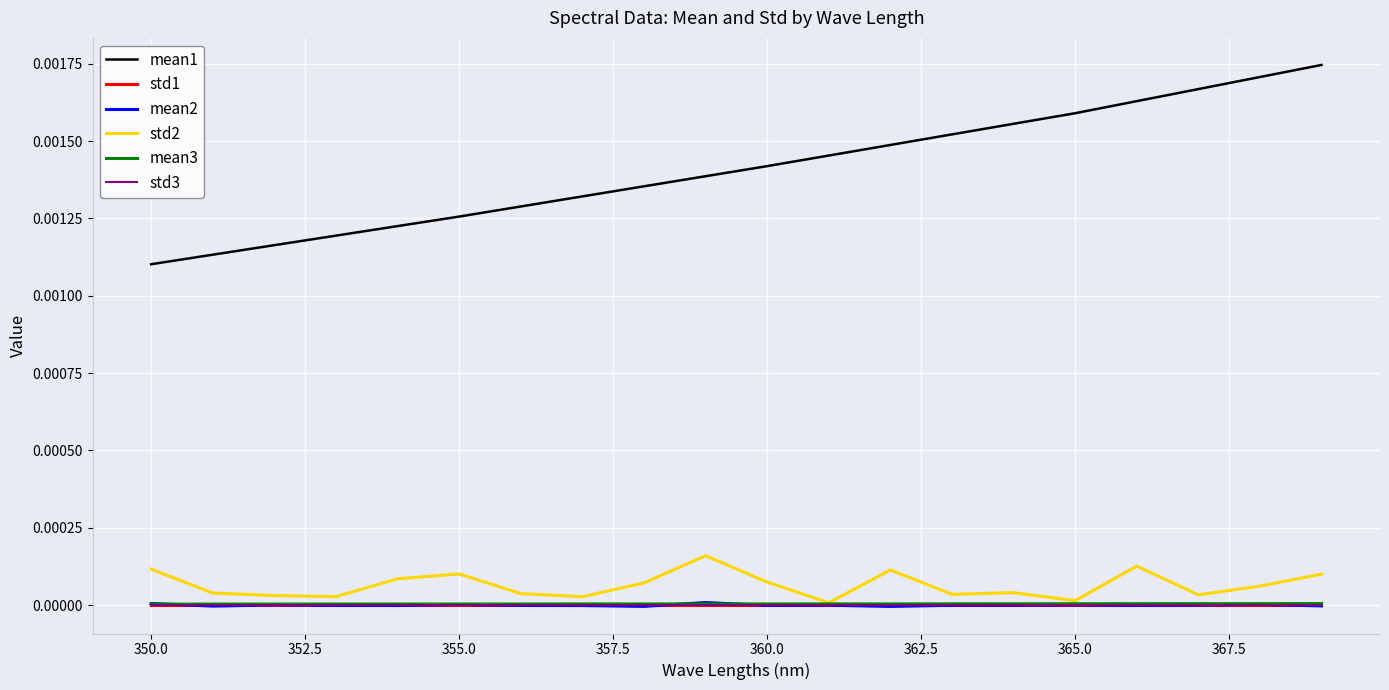

Does the chart display data point markers on the line(s)?

No